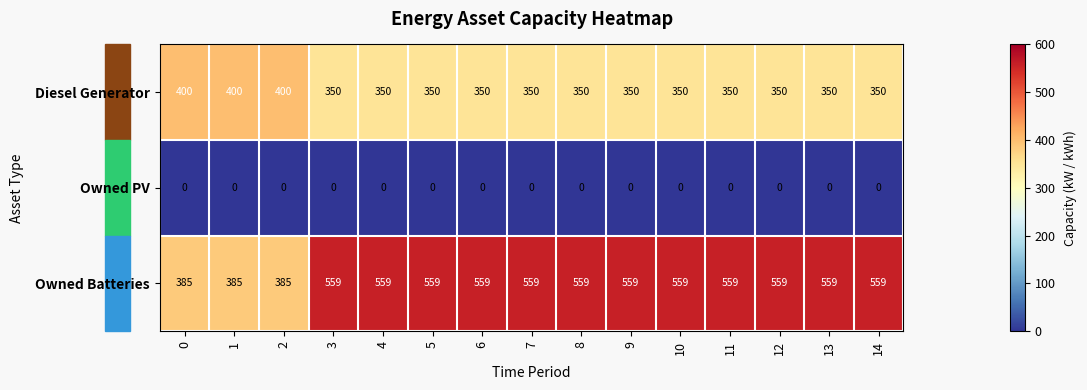

Count the number of data series in this chart.

3